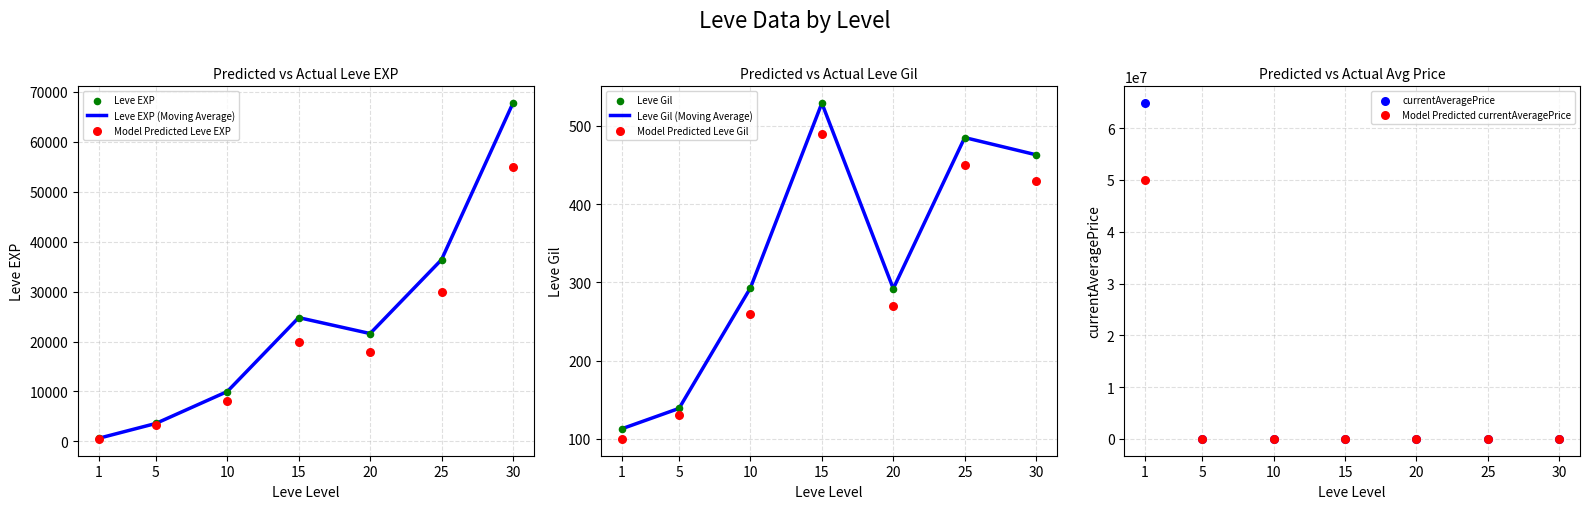

Is it true that Leve Gil (Moving Average) equals 200 at 15?

False